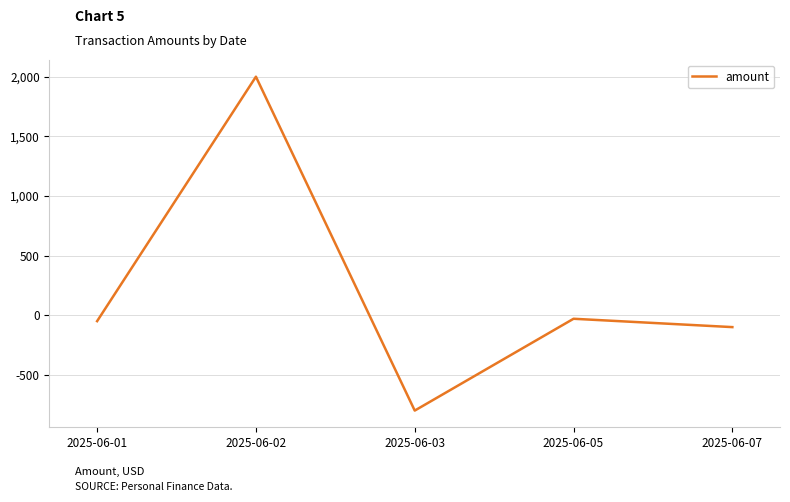

Where is the first local maximum?

2025-06-02